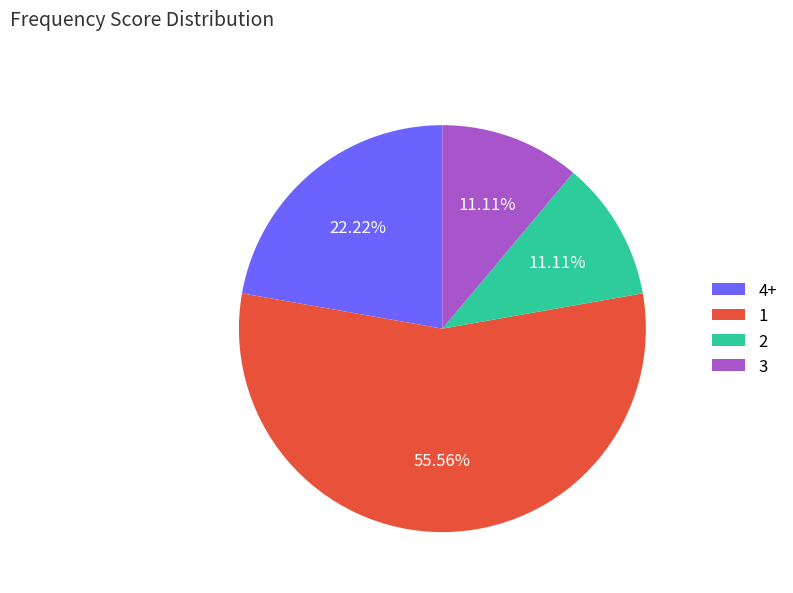

How many segments does this pie chart have?

4